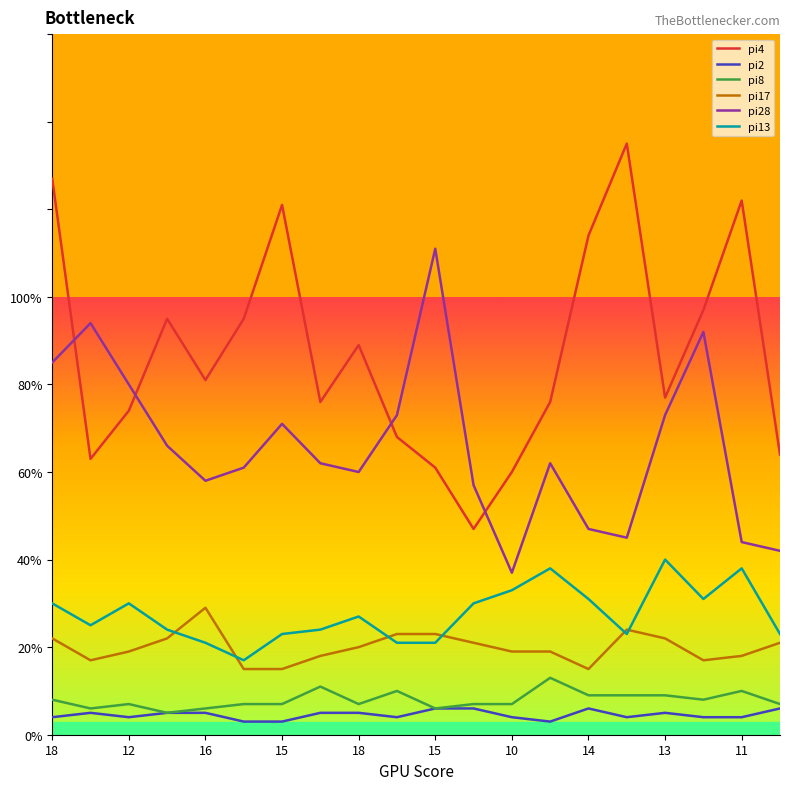

How many lines are shown in the chart?

6